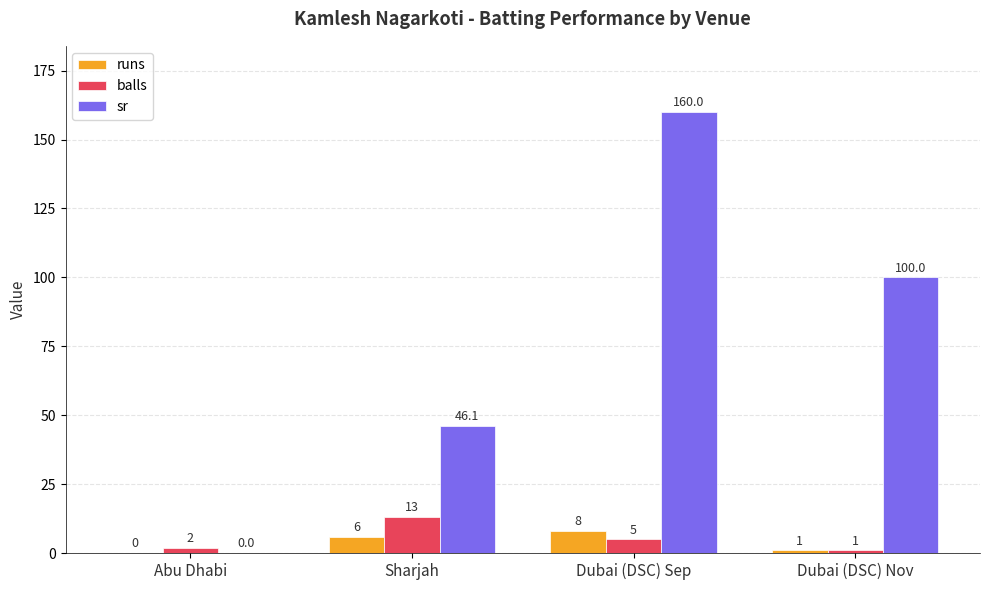

At which category is the sum across all series the highest?

Dubai (DSC) Sep